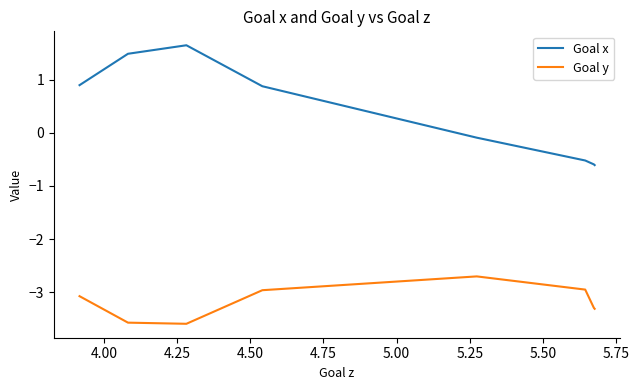

Read the Goal x value at 4.25.

1.6